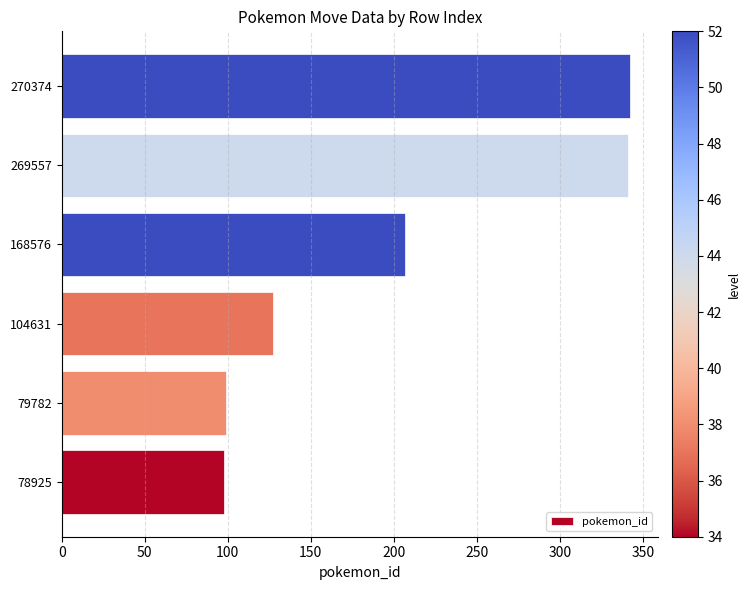

At which label is the value closest to 220?

168576